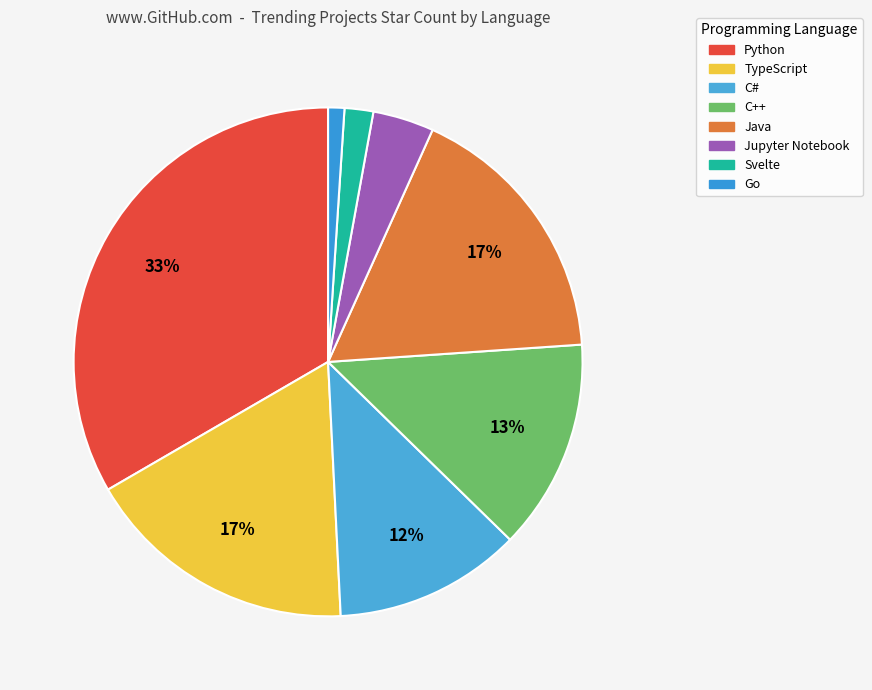

How many slices are in this pie chart?

8